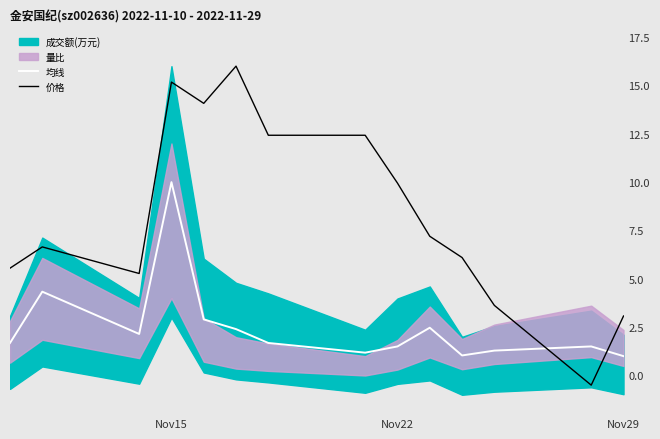

Is it true that 价格 equals 3.7 at Nov22?

False